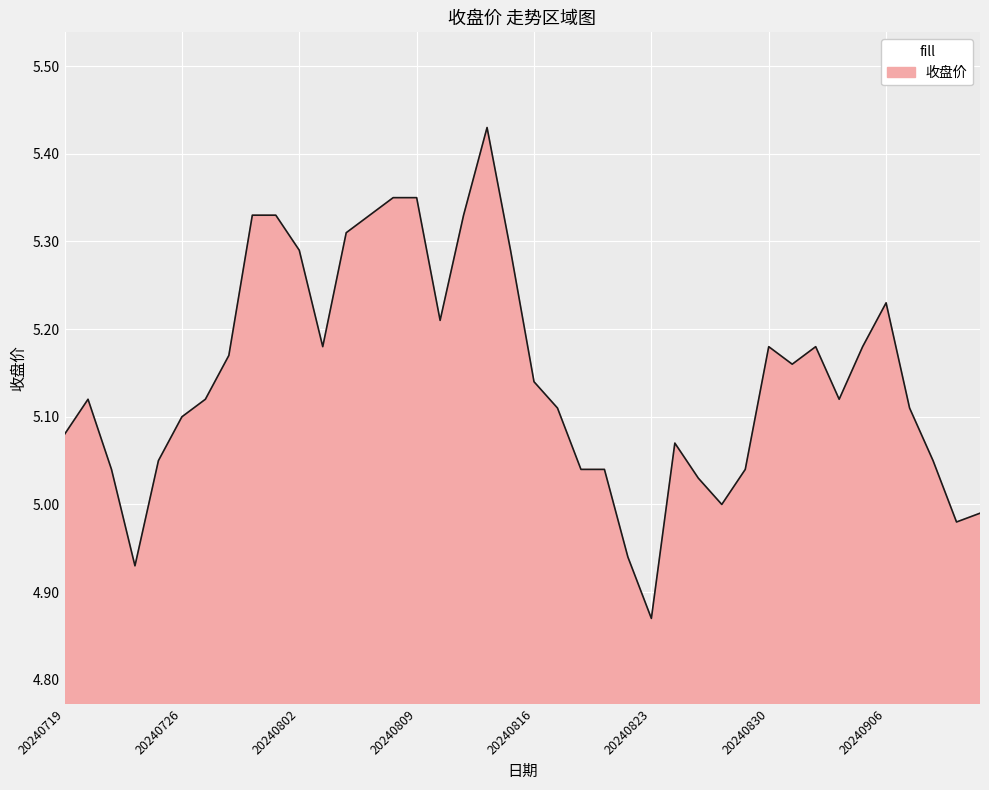

What is the difference between the maximum and minimum values?

0.6